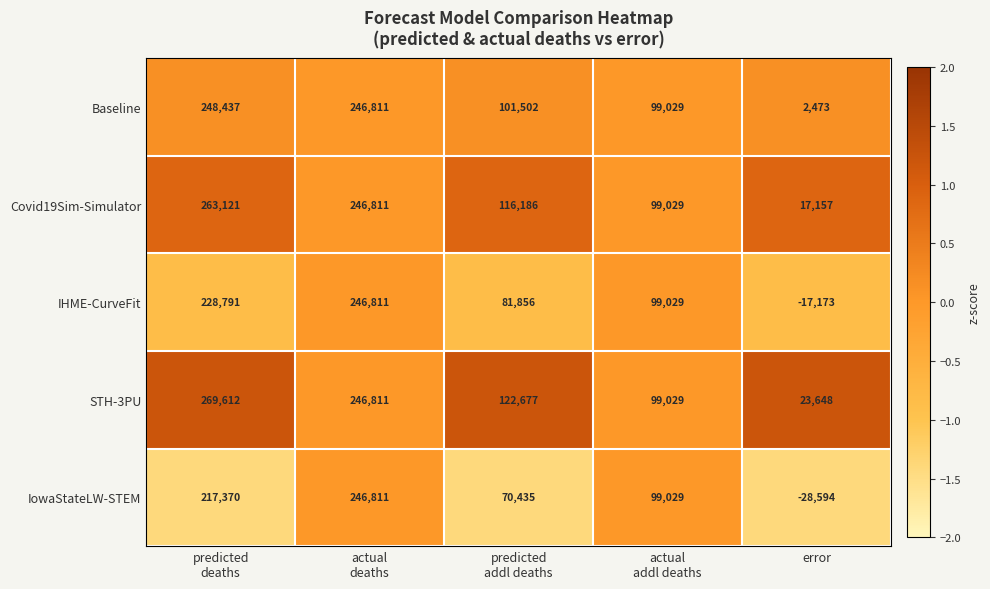

How many categories are shown in the chart?

5